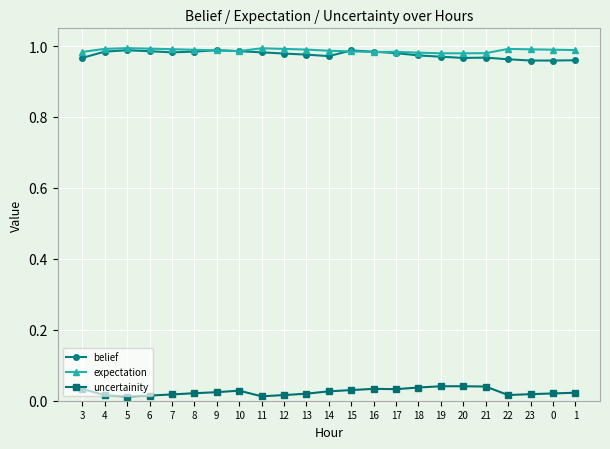

True or false: belief has a value of 1.0 at 13.

True